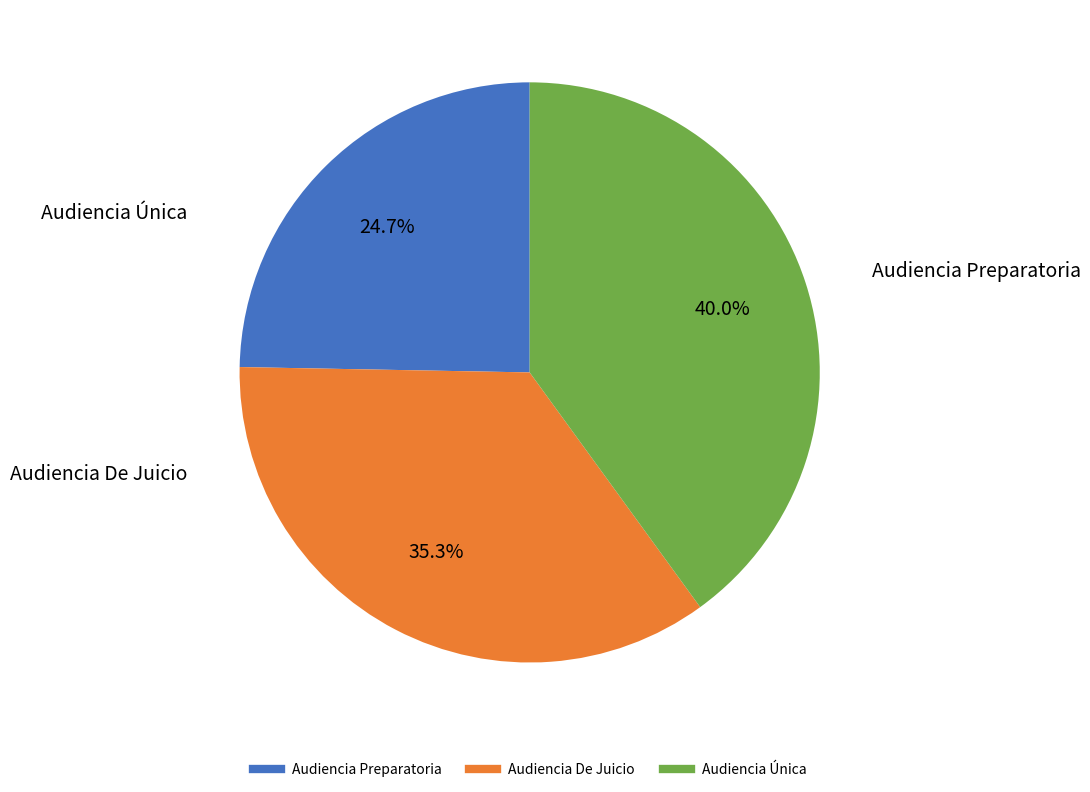

Which category has the biggest portion of the pie?

Audiencia Única